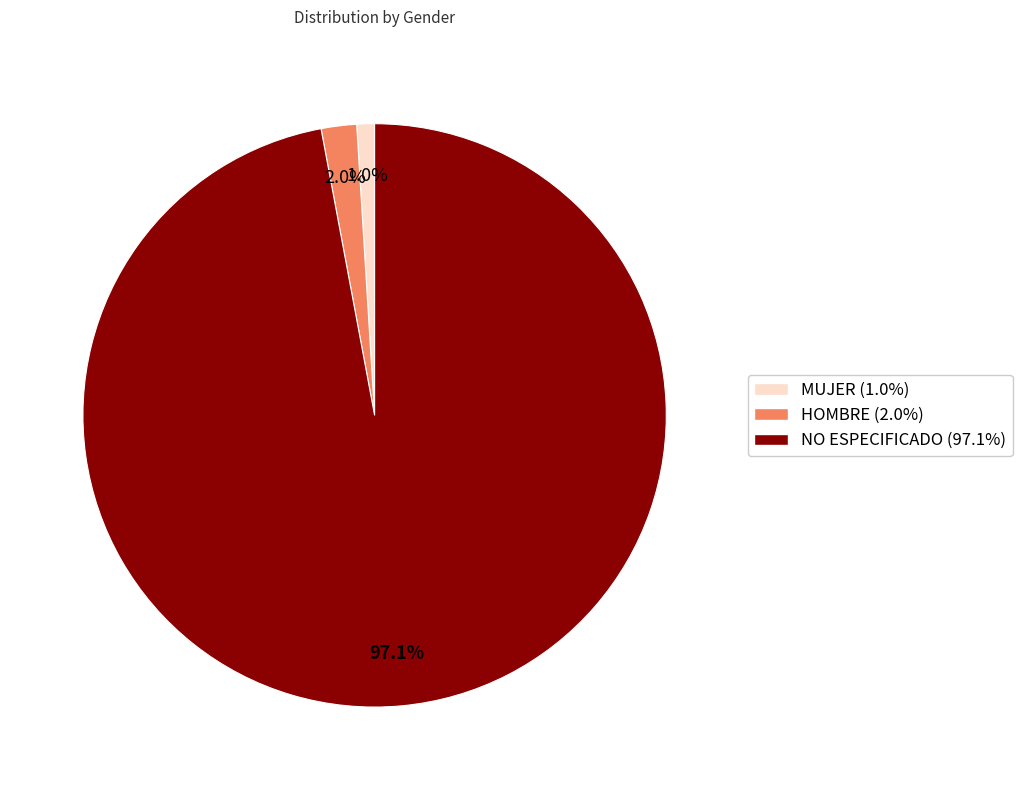

Between HOMBRE and NO ESPECIFICADO, which is larger?

NO ESPECIFICADO